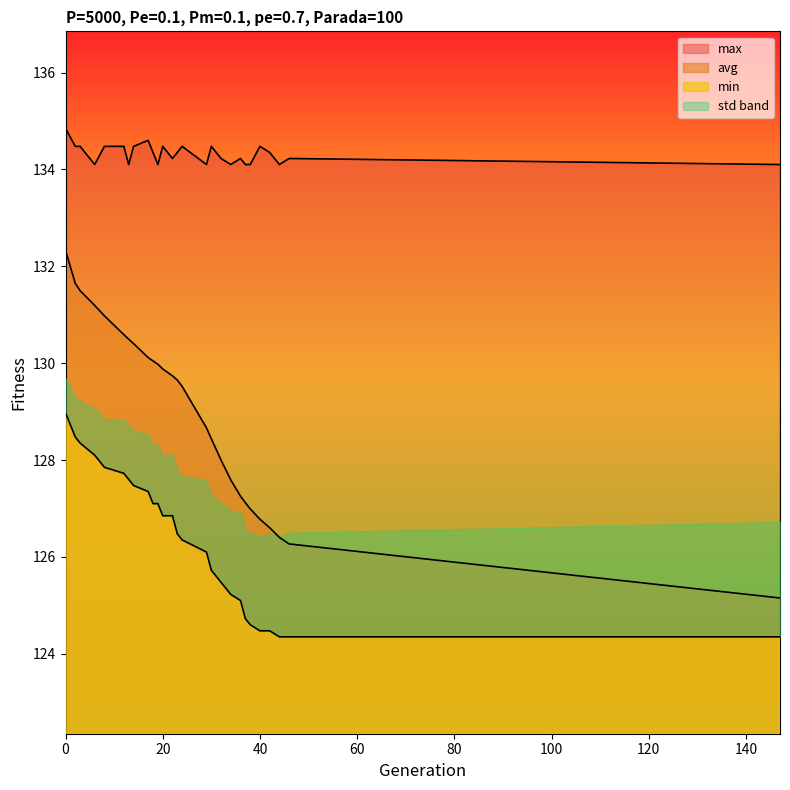

What is the difference between the maximum and second lowest values in the max series?

0.8